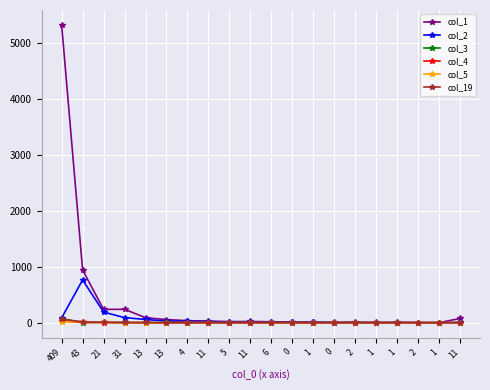

List the labels in order of col_19 value, smallest first.

13, 5, 11, 1, 0, 2, 1, 1, 2, 1, 11, 4, 11, 0, 6, 31, 13, 21, 43, 409